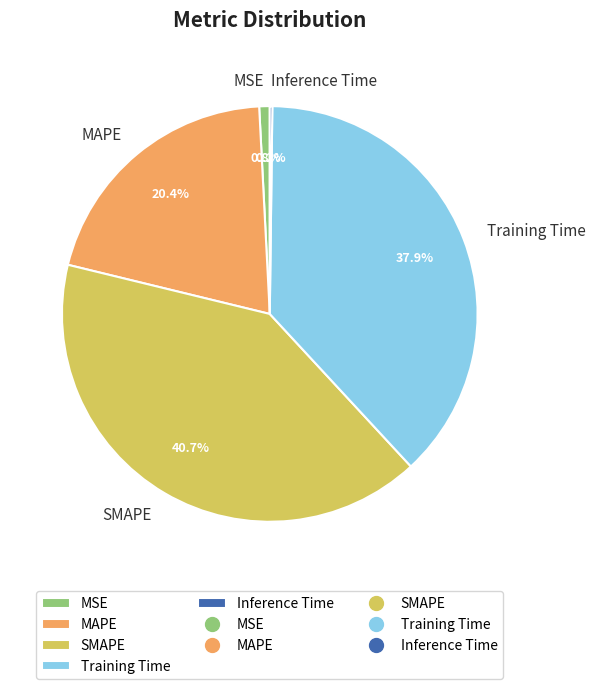

Is there any slice that represents more than half of the pie?

No